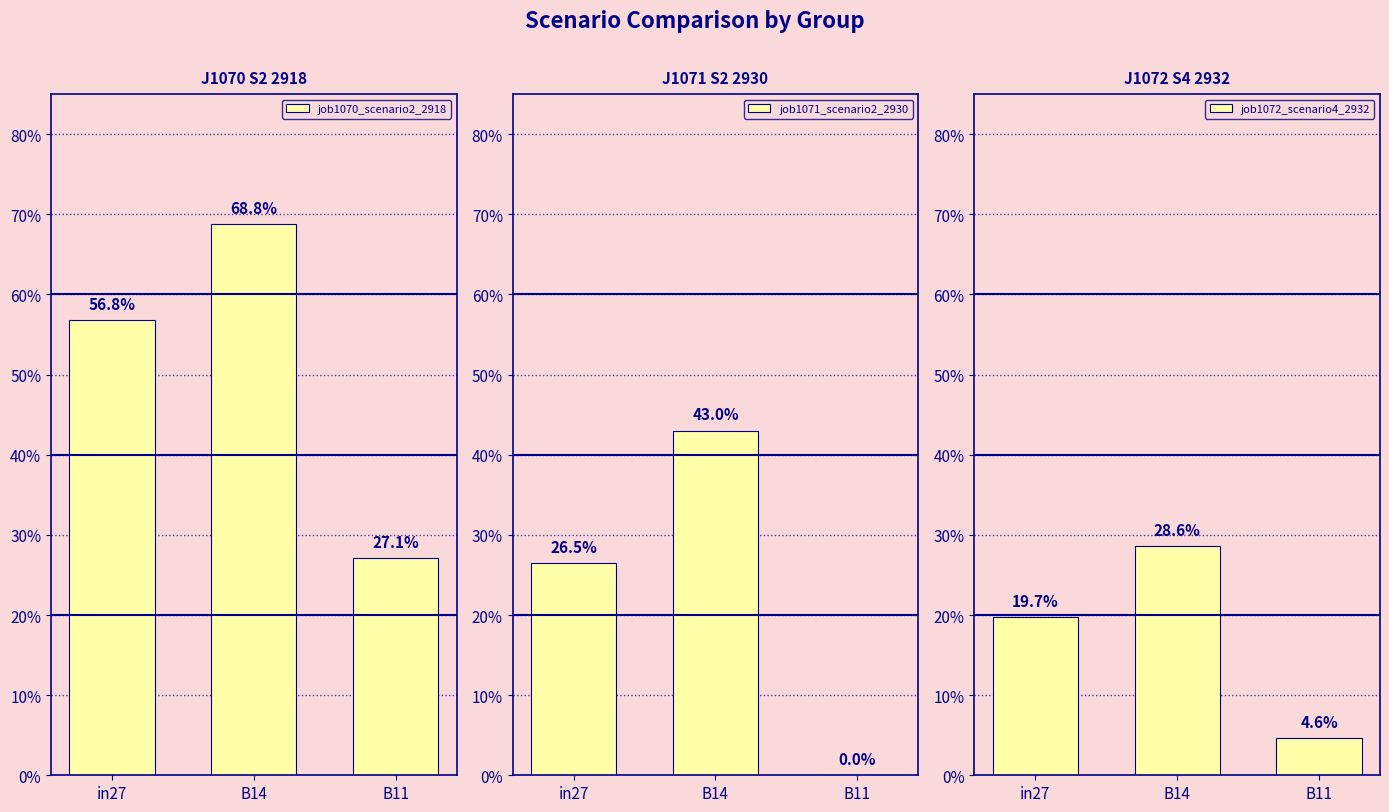

Count the number of data series in this chart.

3